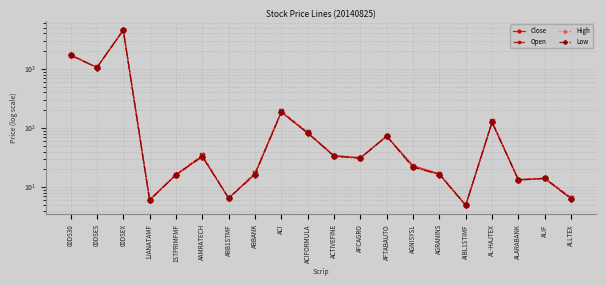

What is the difference between the Low values at AGNISYSL and AGRANINS?

5.4